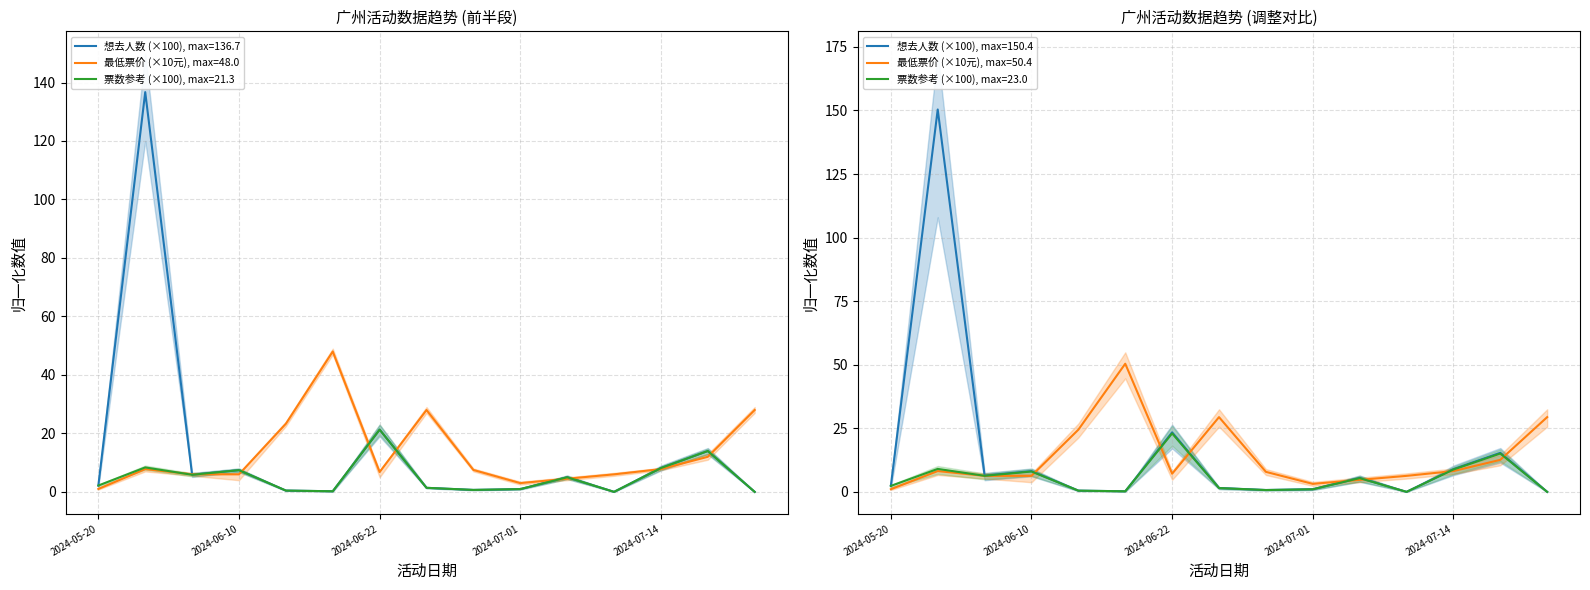

At which label is 想去人数 closest to 68?

2024-06-22